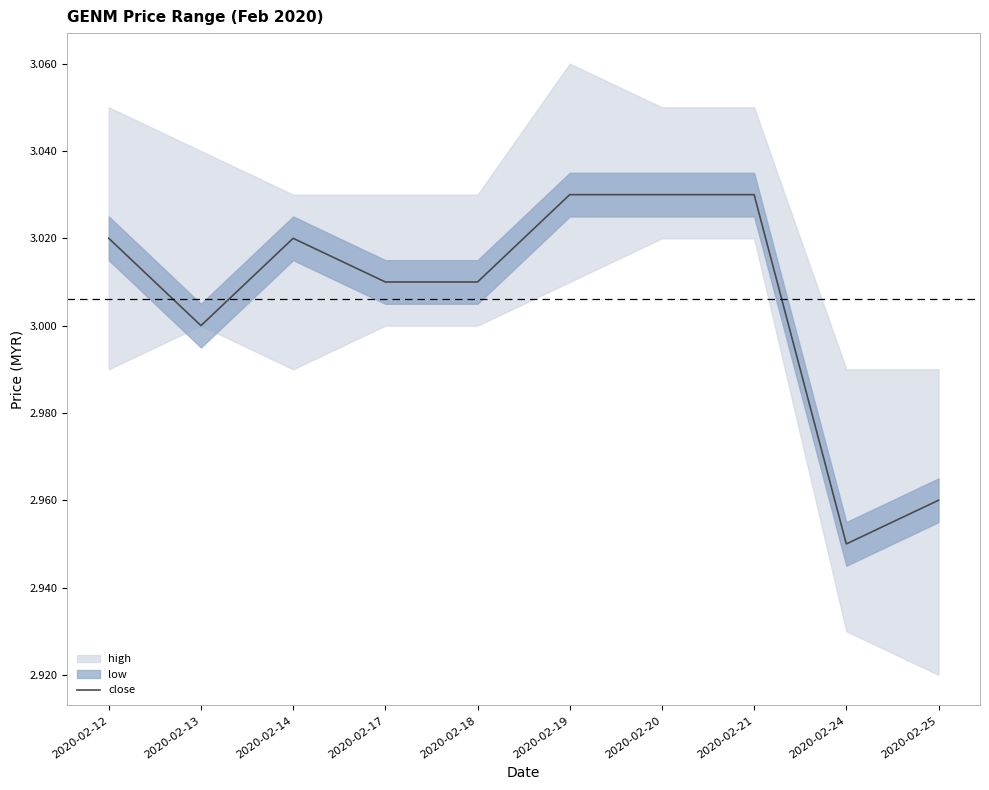

Which has a higher value, 2020-02-25 or 2020-02-18?

2020-02-18